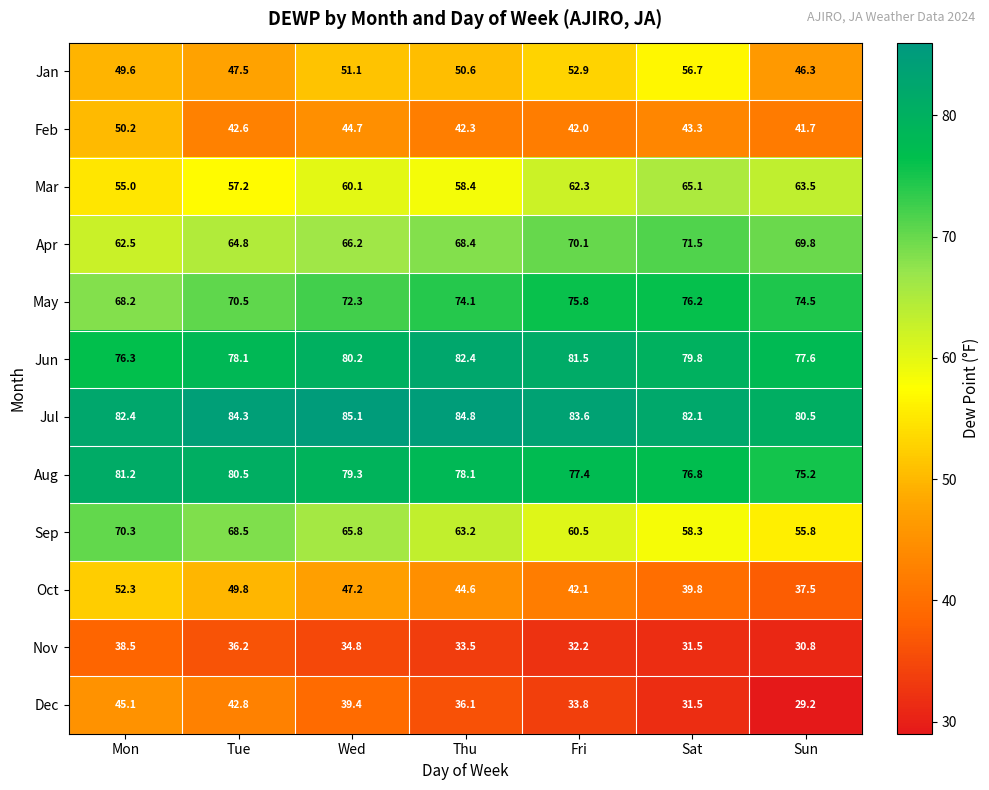

Is the value of Feb at Sun greater than the value of Dec at Fri?

Yes